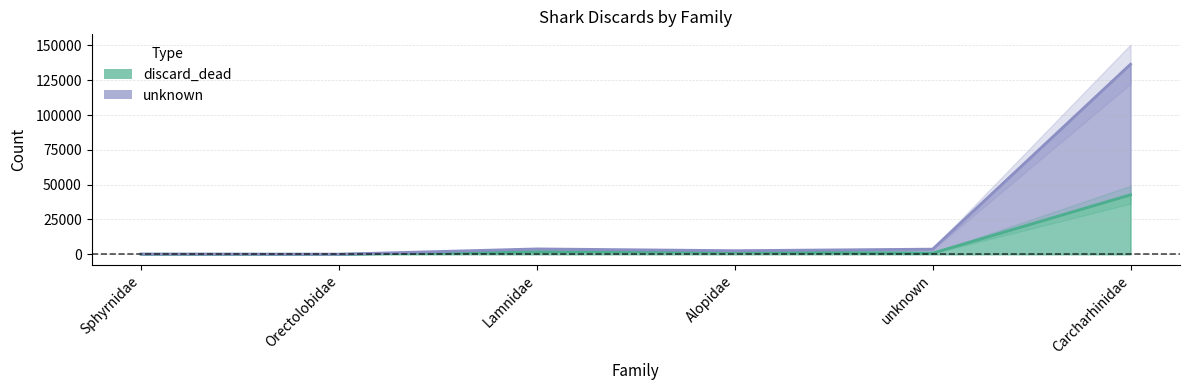

What is the highest value of the discard_dead (line) series?

42749